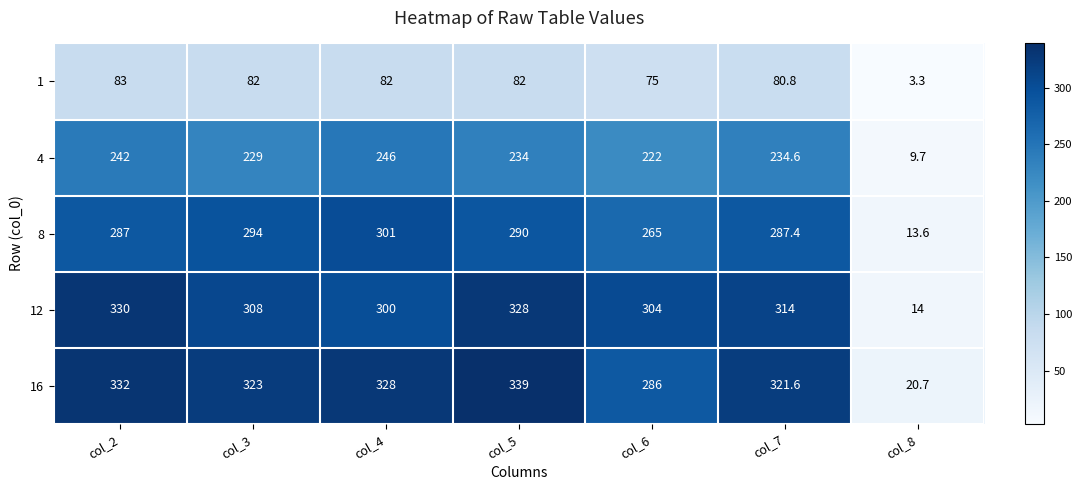

Read the 1 value at col_2.

83.0